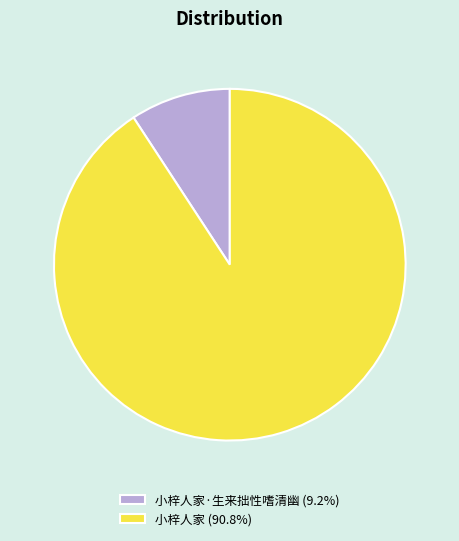

Combined, do 小梓人家·生来拙性嗜清幽 (9.2%) and 小梓人家 (90.8%) account for over 50%?

Yes